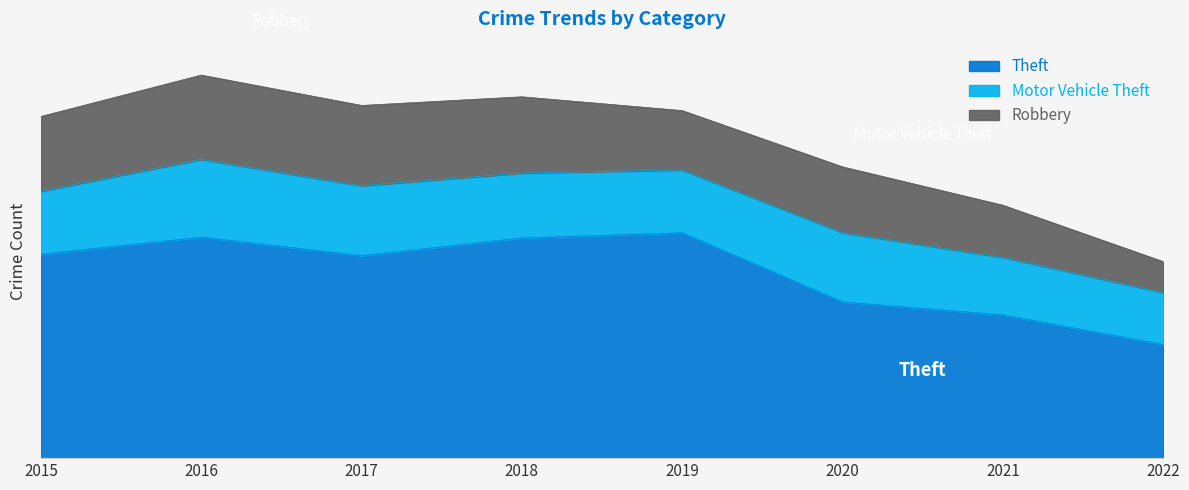

At which category does Theft reach its first local valley?

2017